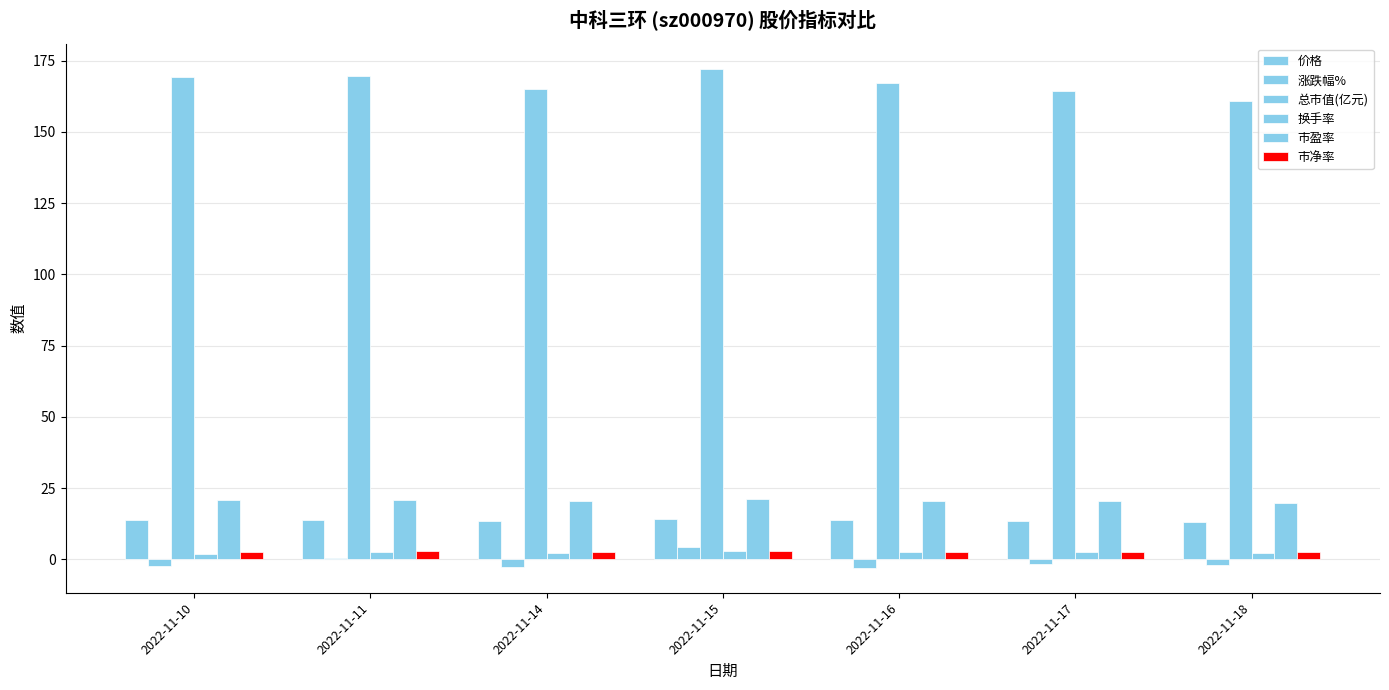

True or false: 价格 has a value of 13.2 at 2022-11-18.

True